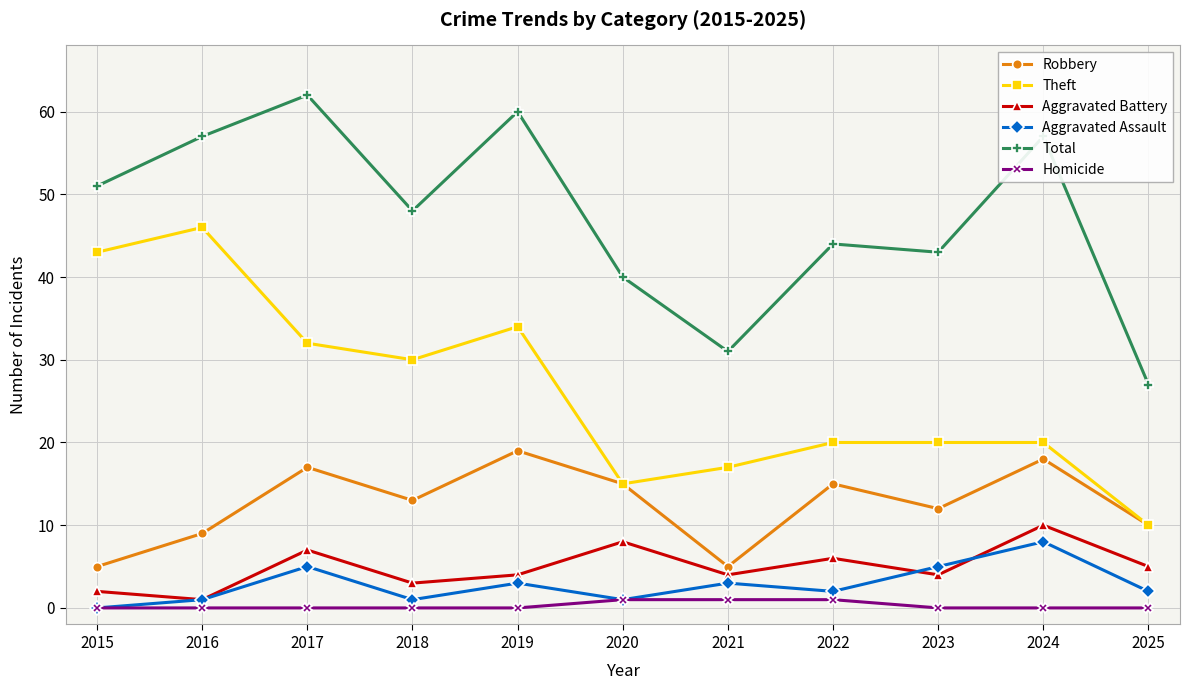

Where is the first local maximum for Theft?

2016